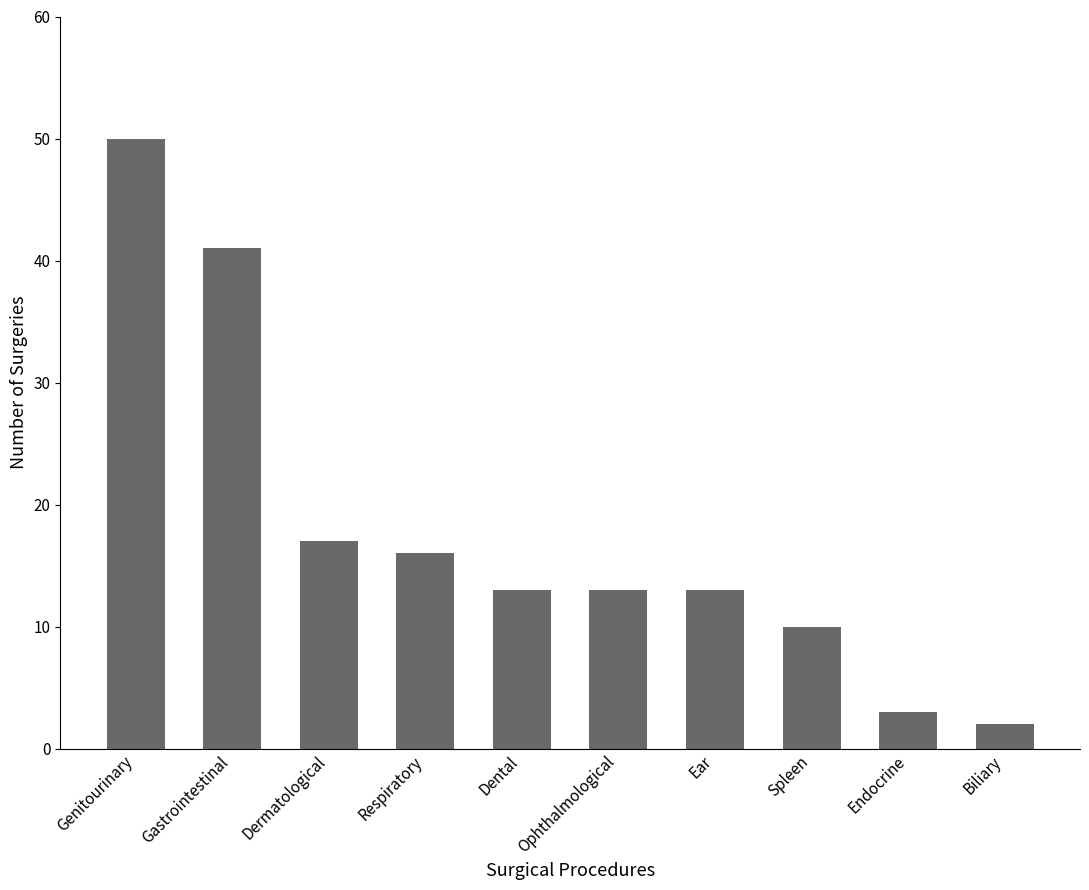

Does the chart contain stacked bars?

No